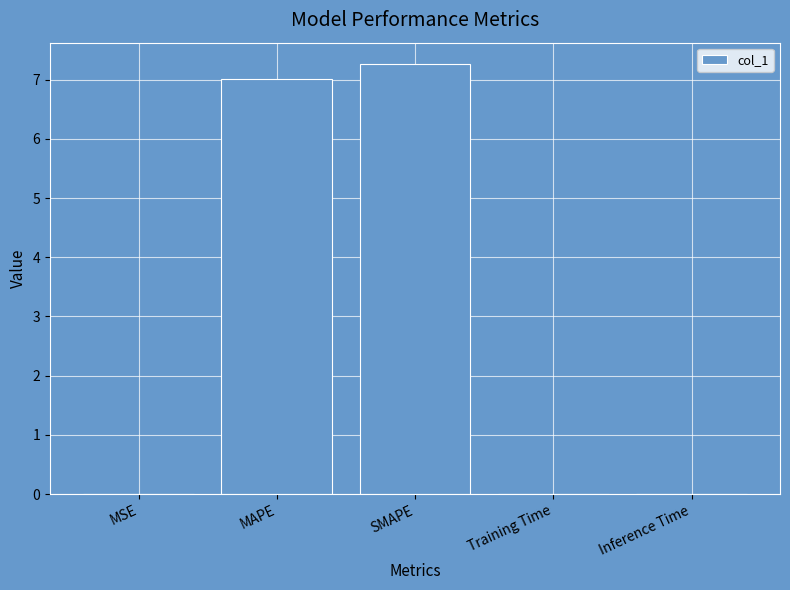

What is the greatest value displayed?

7.3